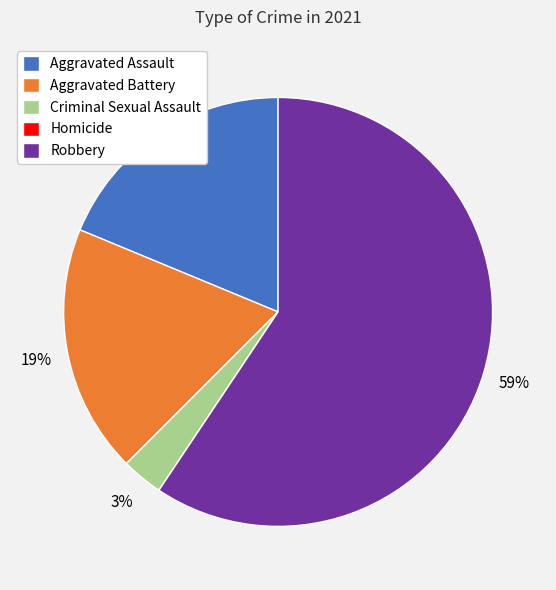

What percentage is the Criminal Sexual Assault slice, to the nearest percent?

3%